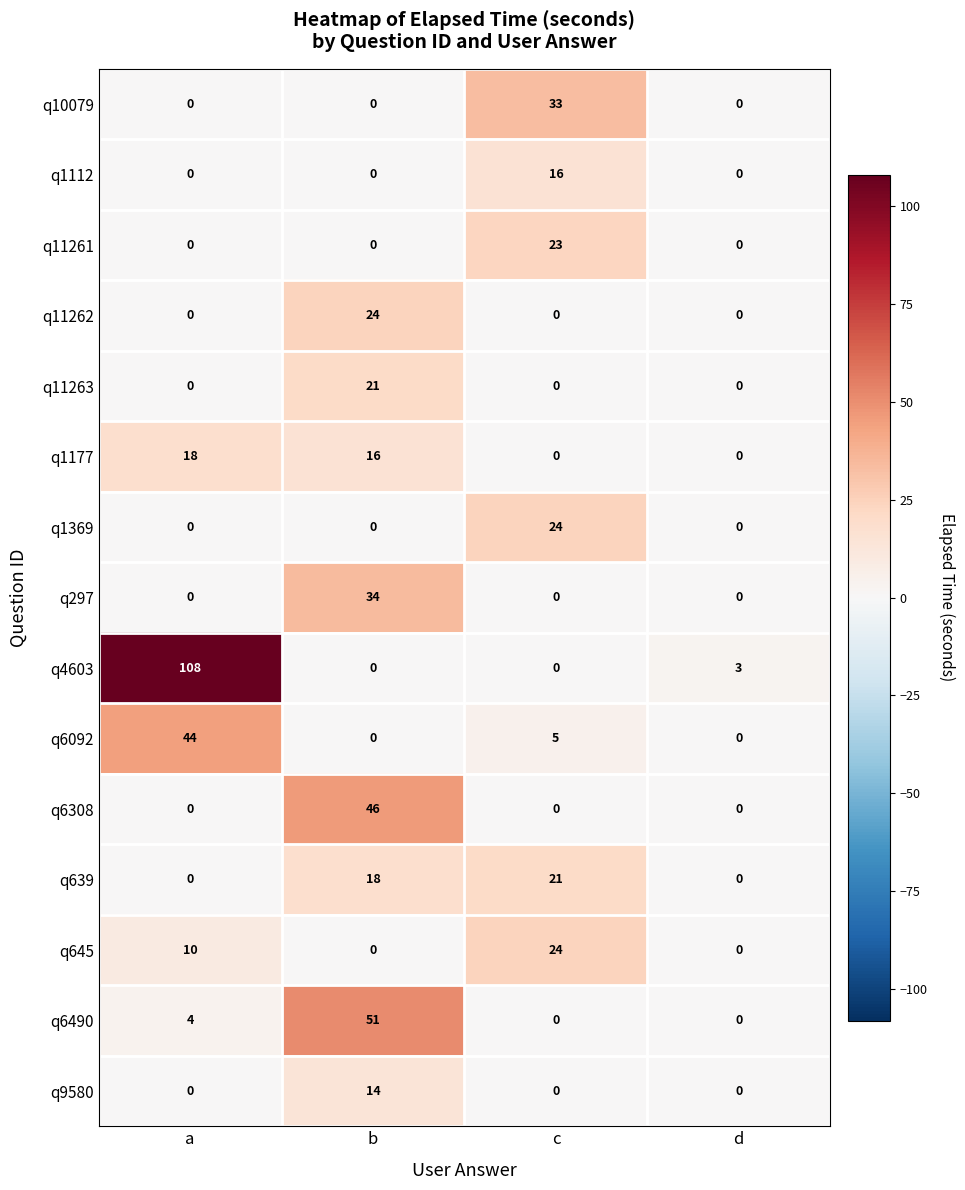

What is the difference between the highest and lowest values at a?

108